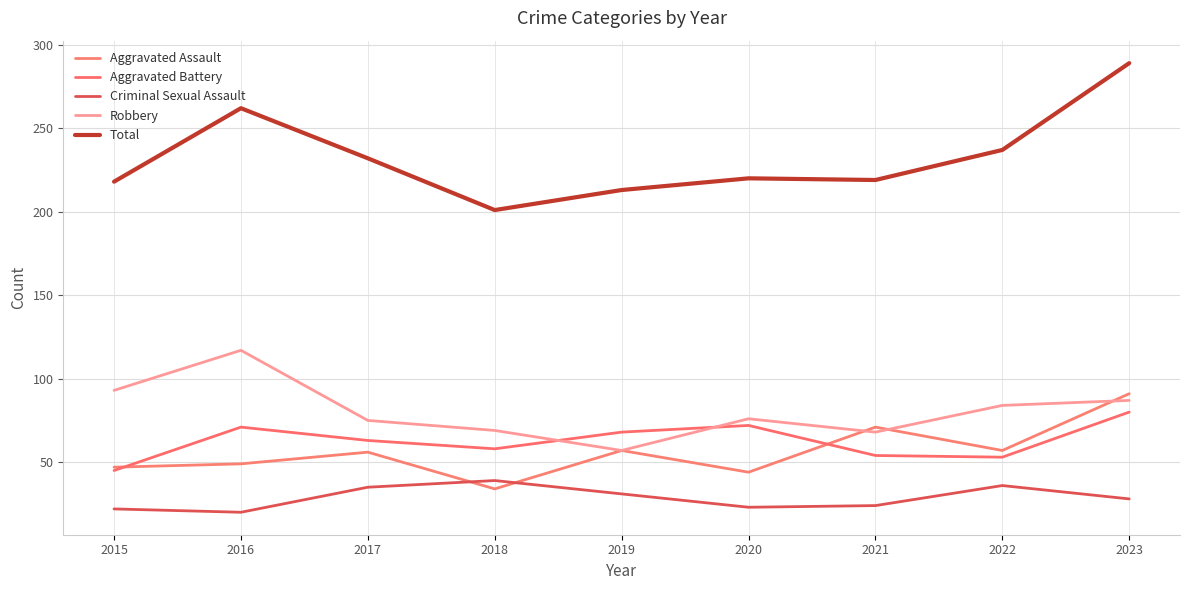

True or false: Aggravated Assault and Total intersect in this chart.

False